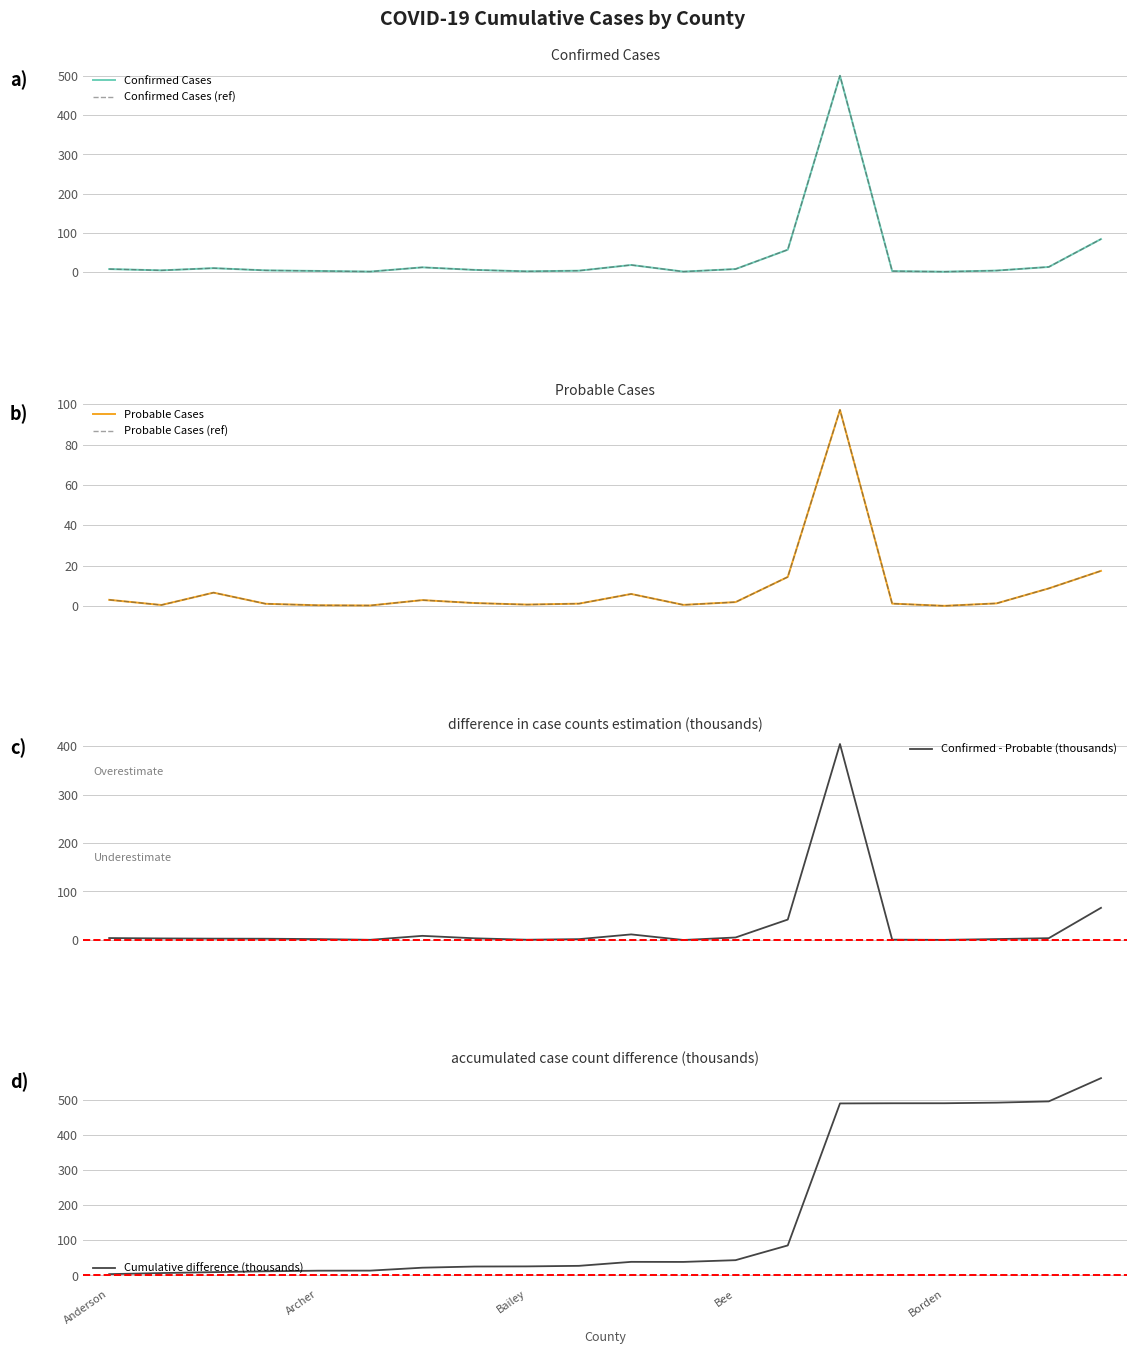

True or false: Probable Cases (ref) and Cumulative difference (thousands) cross at least once.

False